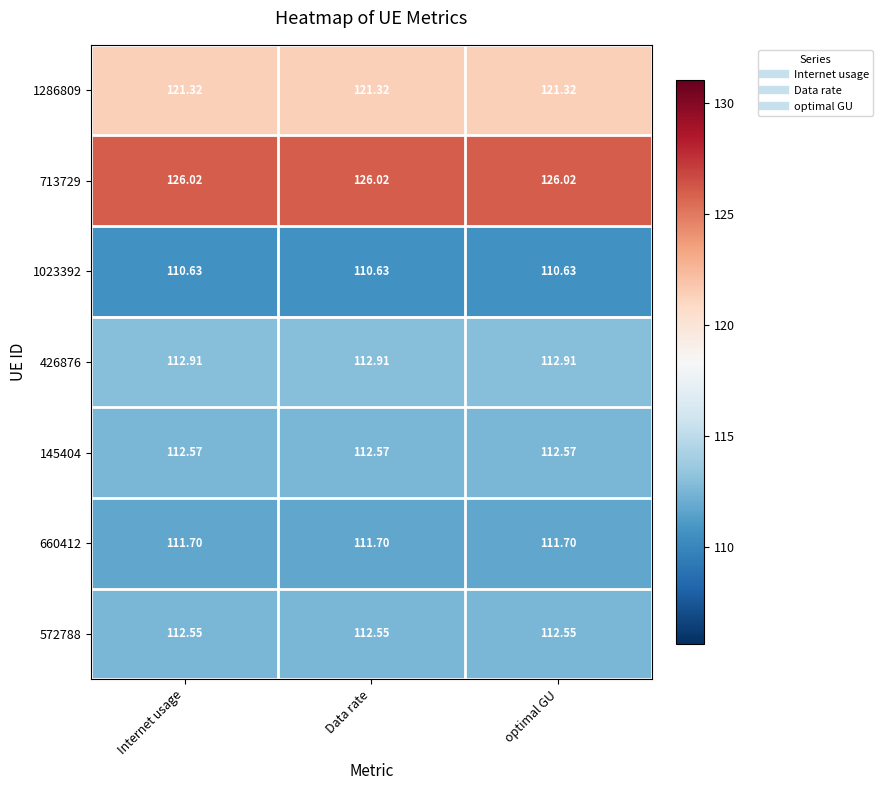

Which series has the largest total across all categories?

713729